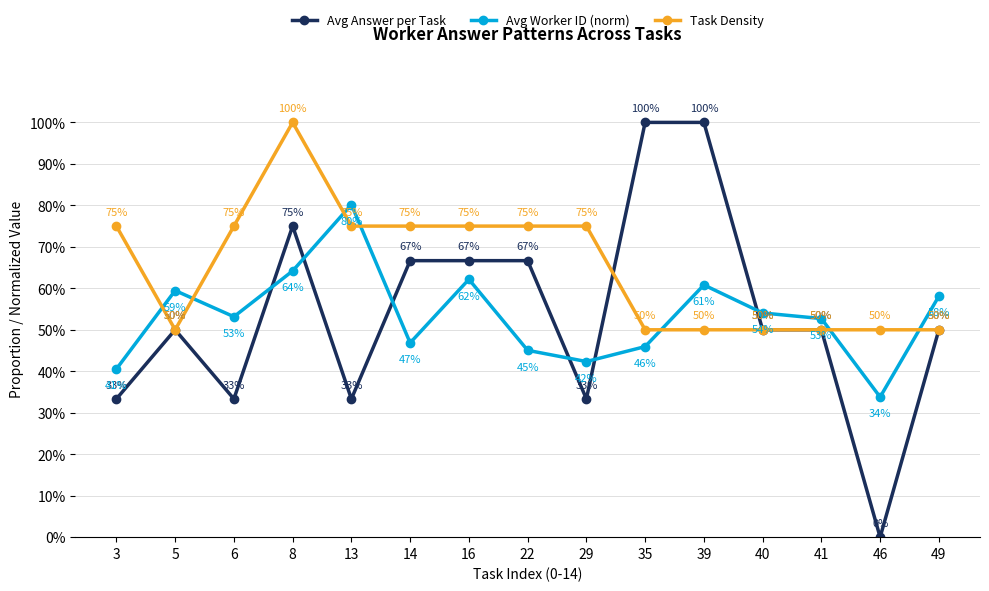

What are all the series names shown in the legend?

Avg Answer per Task, Avg Worker ID (norm), Task Density